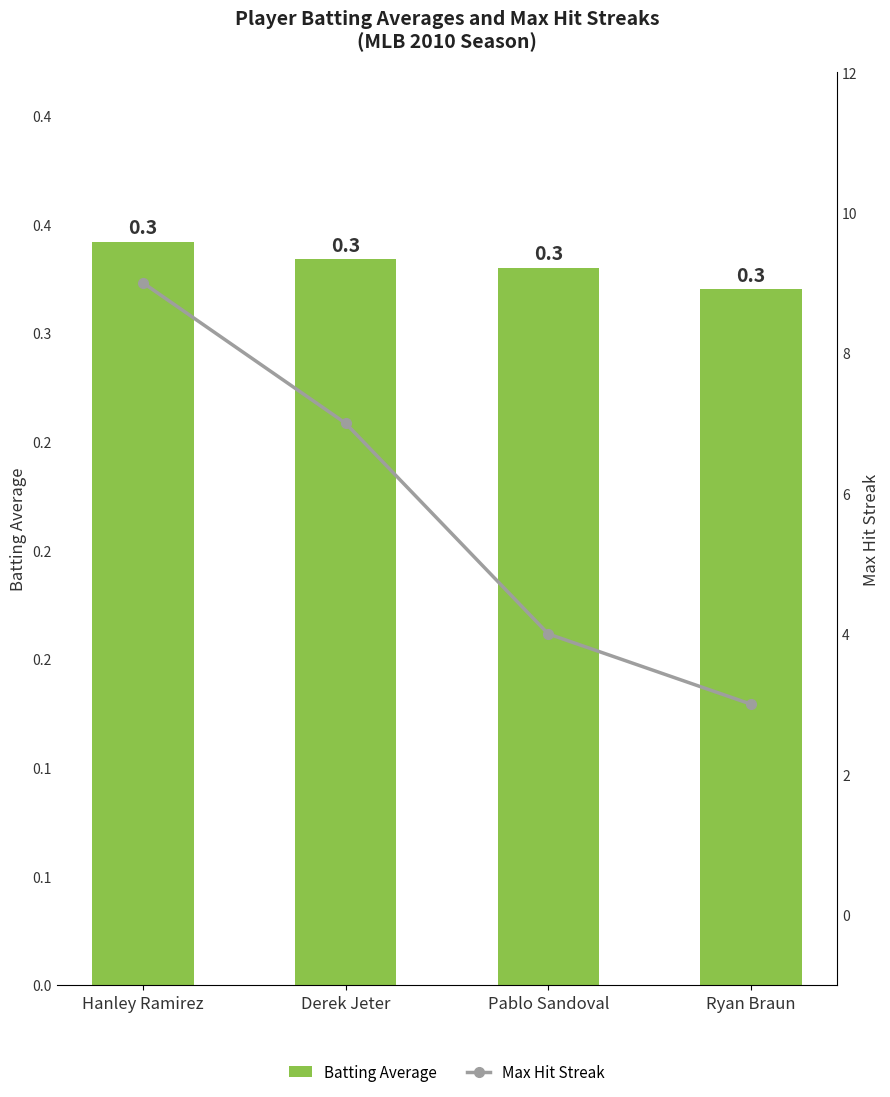

Rank the categories by Batting Average (Export Volume) value from highest to lowest.

Hanley Ramirez, Derek Jeter, Pablo Sandoval, Ryan Braun